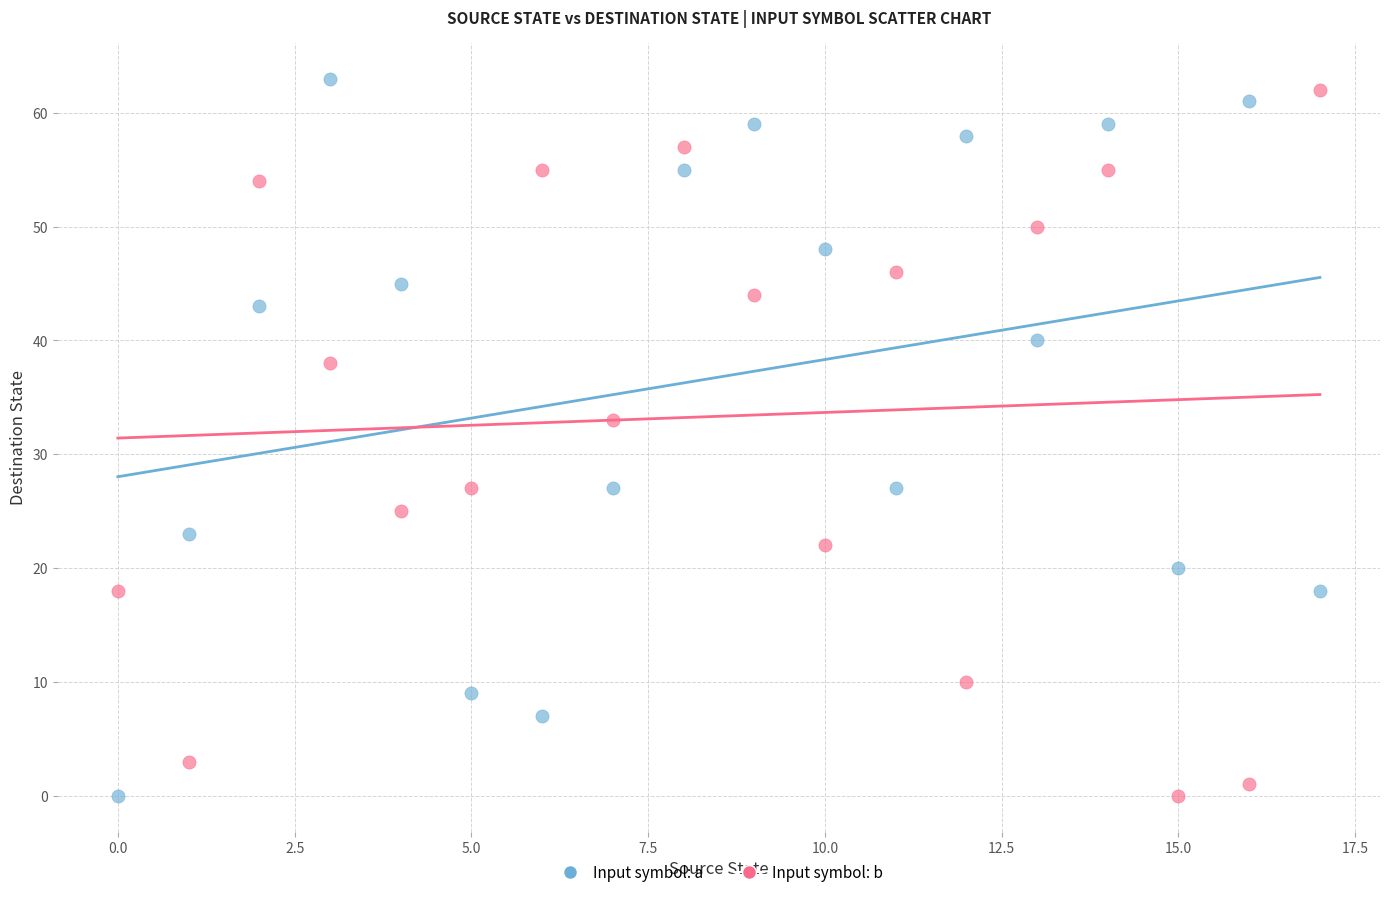

Across all data points, what is the range of Y values (max minus min)?

63